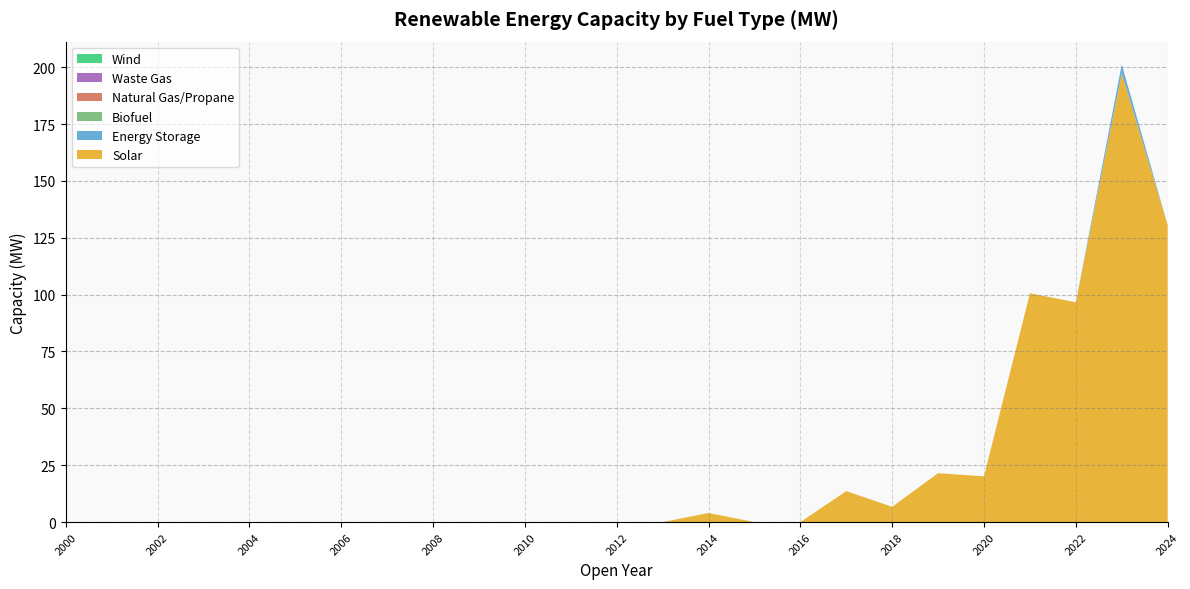

Reading left to right, transcribe all the data shown in this chart.

Solar: 0.0	0.0	0.0	0.0	0.0	0.0	0.0	0.0	0.0	0.0	0.0	0.0	0.0	0.0	4.0	0.0	0.0	13.6	6.7	21.5	20.1	100.6	96.7	197.3	130.6
Energy Storage: 0.0	0.0	0.0	0.0	0.0	0.0	0.0	0.0	0.0	0.0	0.0	0.0	0.0	0.0	0.0	0.0	0.0	0.0	0.0	0.0	0.0	0.0	0.0	3.9	0.0
Biofuel: 0.0	0.0	0.0	0.0	0.0	0.0	0.0	0.0	0.0	0.0	0.0	0.0	0.0	0.0	0.0	0.0	0.0	0.0	0.0	0.0	0.0	0.0	0.0	0.0	0.0
Natural Gas/Propane: 0.0	0.0	0.0	0.0	0.0	0.0	0.0	0.0	0.0	0.0	0.0	0.0	0.0	0.0	0.0	0.0	0.0	0.0	0.0	0.0	0.0	0.0	0.0	0.0	0.0
Waste Gas: 0.0	0.0	0.0	0.0	0.0	0.0	0.0	0.0	0.0	0.0	0.0	0.0	0.0	0.0	0.0	0.0	0.0	0.0	0.0	0.0	0.0	0.0	0.0	0.0	0.0
Wind: 0.0	0.0	0.0	0.0	0.0	0.0	0.0	0.0	0.0	0.0	0.0	0.0	0.0	0.0	0.0	0.0	0.0	0.0	0.0	0.0	0.0	0.0	0.0	0.0	0.0